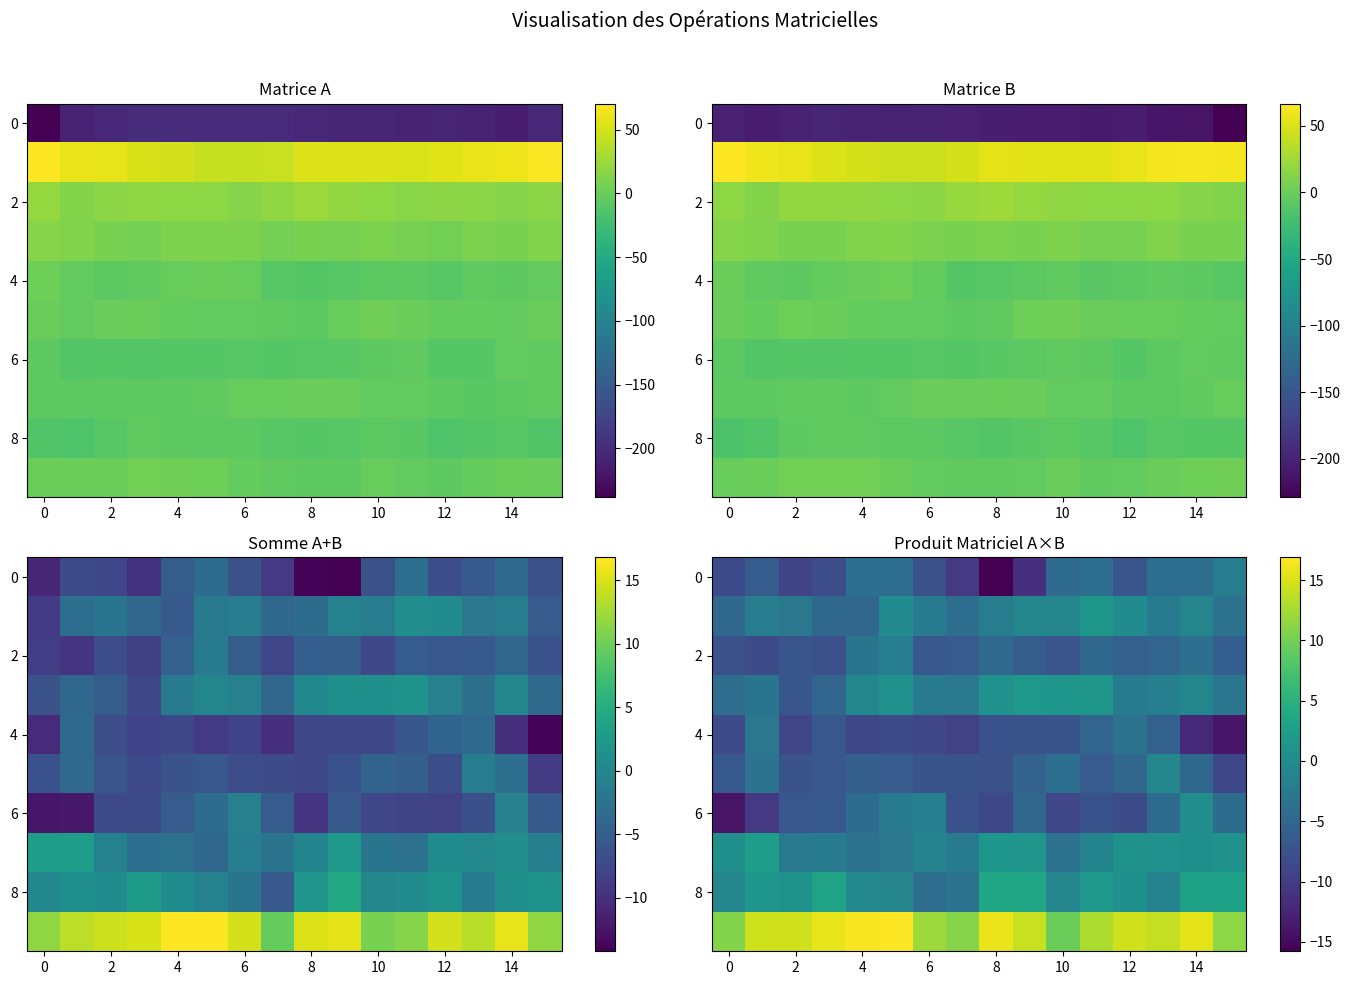

At how many categories does at least one series exceed -11?

16